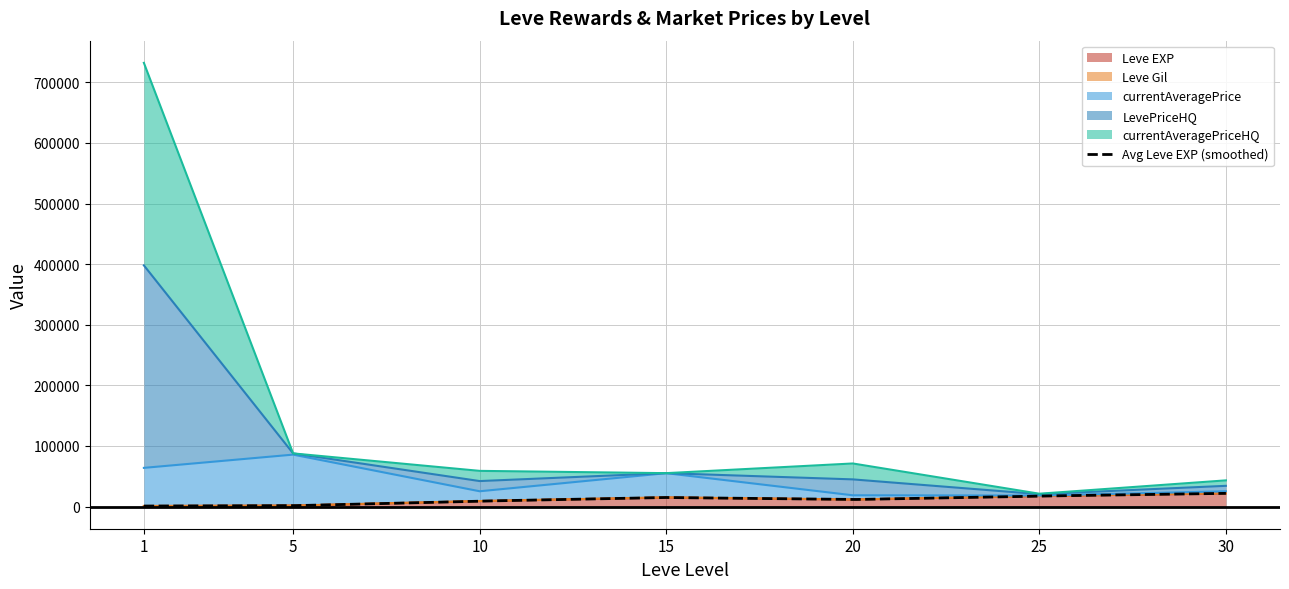

Does the chart display data point markers on the line(s)?

No